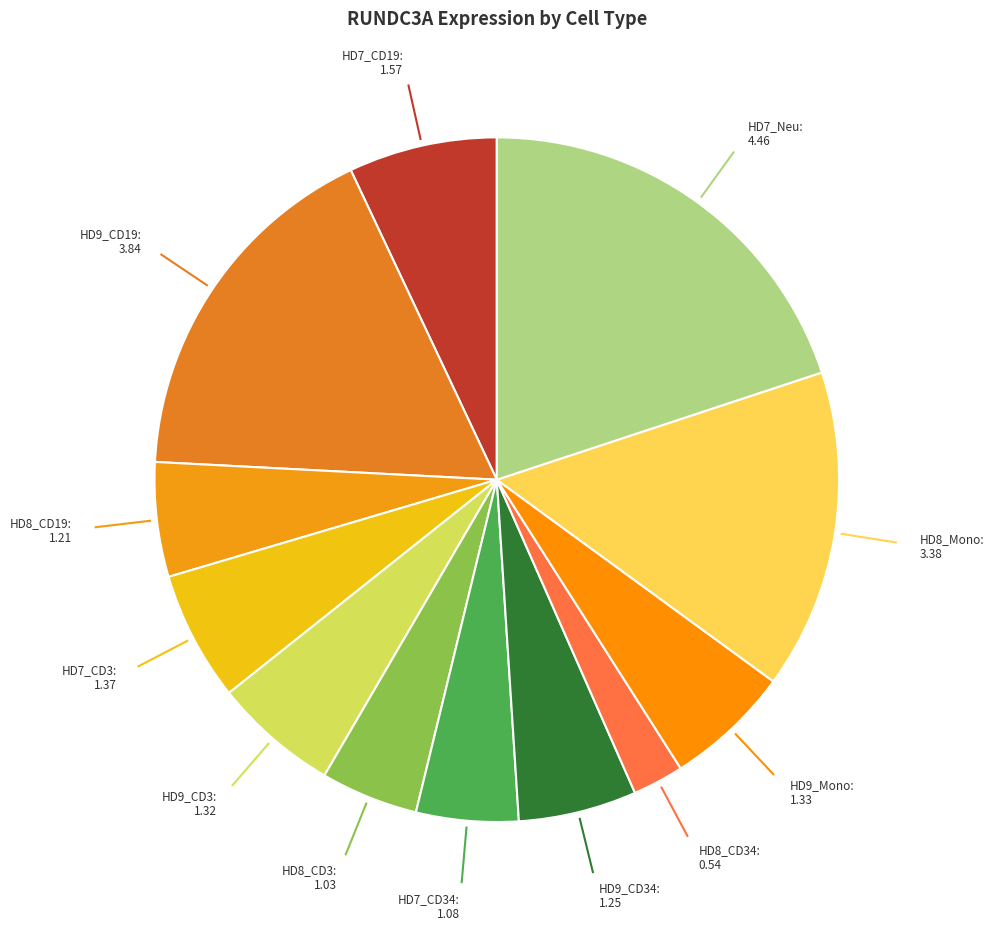

To the nearest percent, what is the difference between the largest and smallest slice percentages?

18%